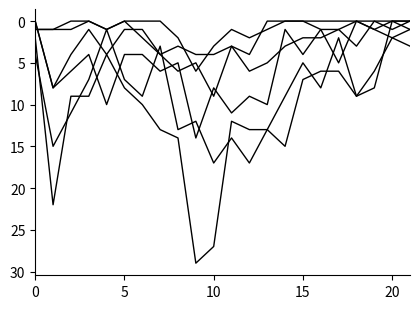

The value of 70 - 79 at 5 is 2. True or false?

False